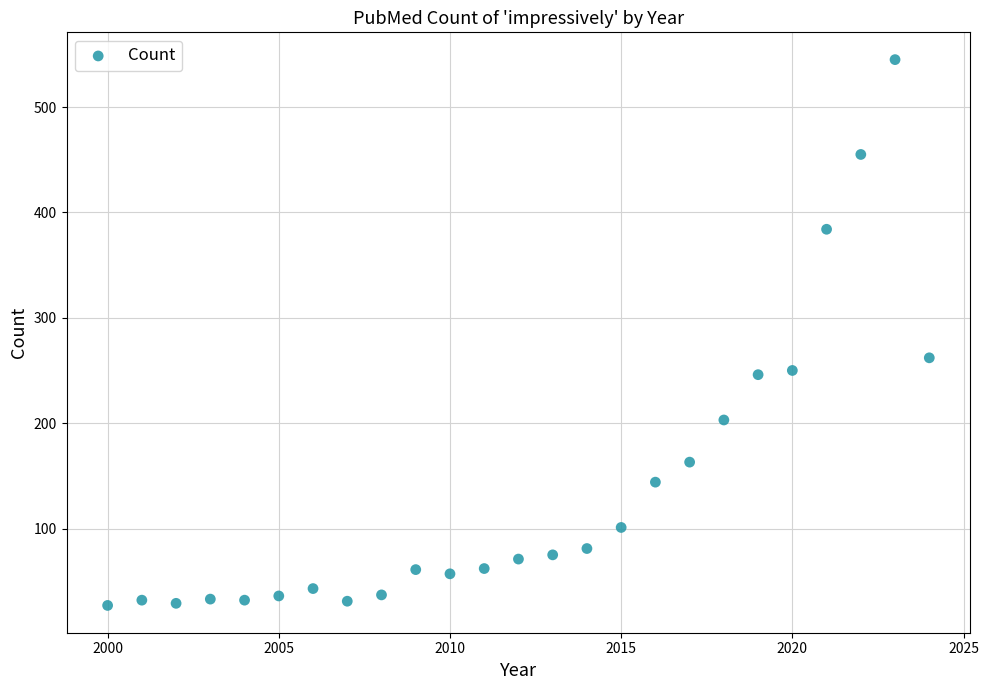

What is the range of Y values (max minus min)?

518